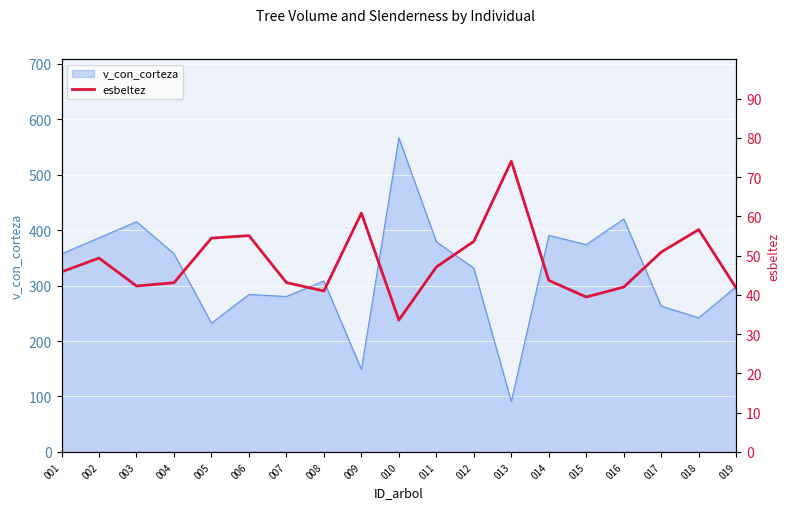

The value at 012 is 53.6. True or false?

True